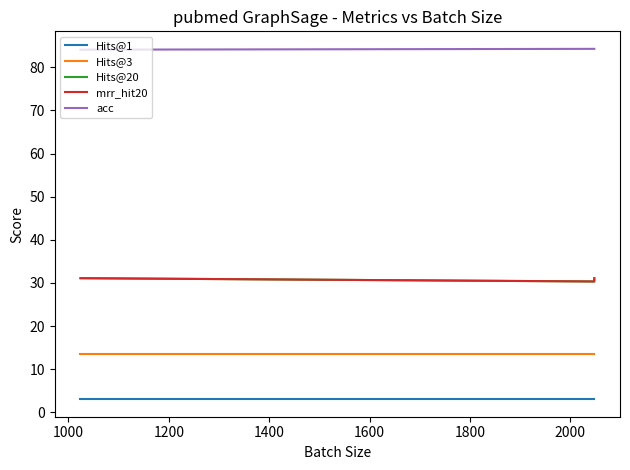

Which series has the largest total across all categories?

acc